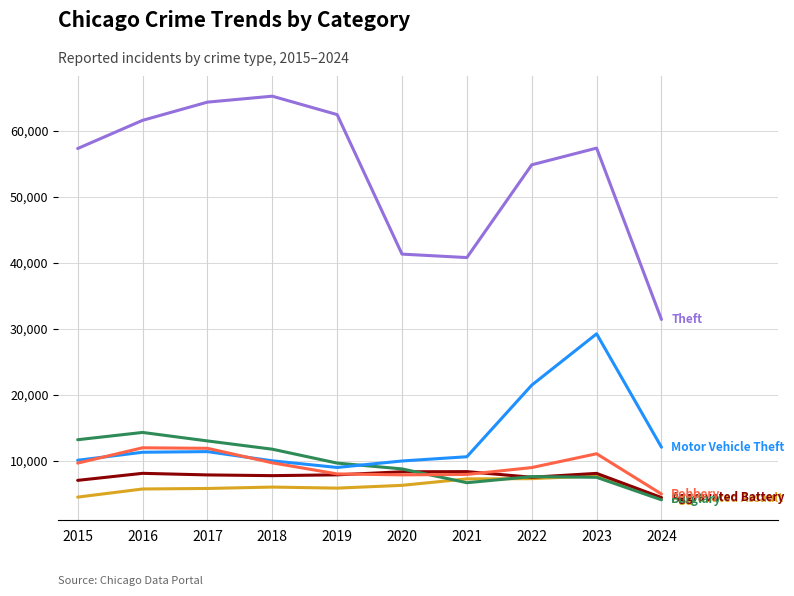

What is the minimum value shown in the chart?

4069